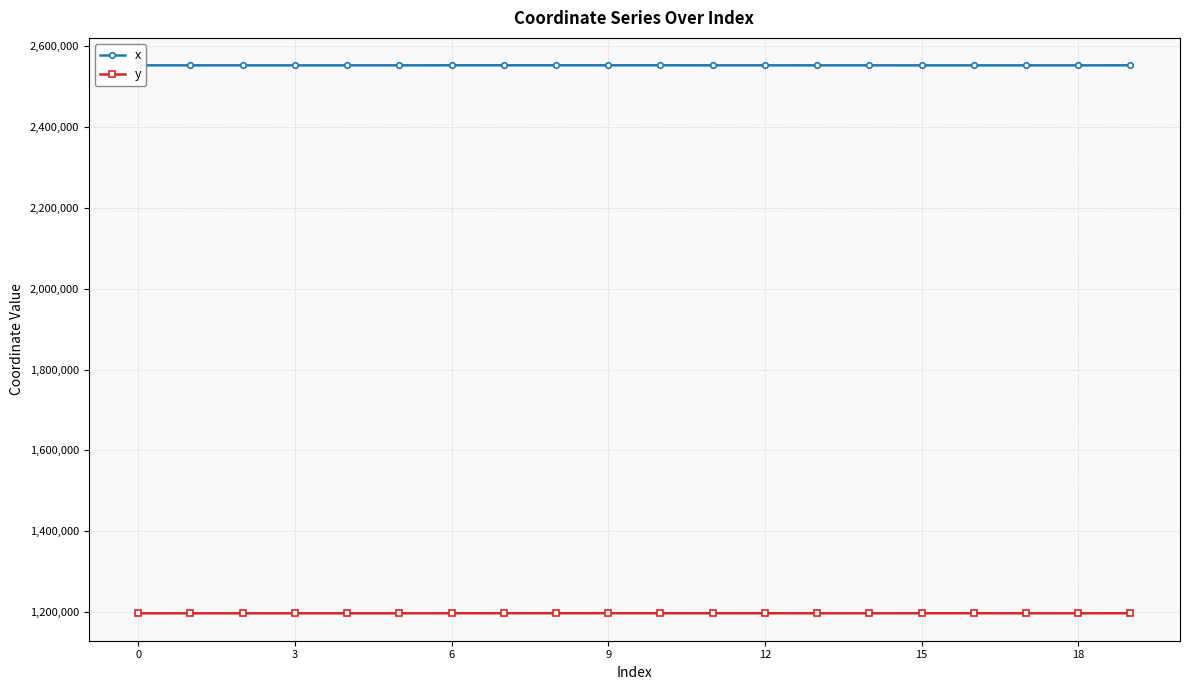

True or false: y and x cross at least once.

False